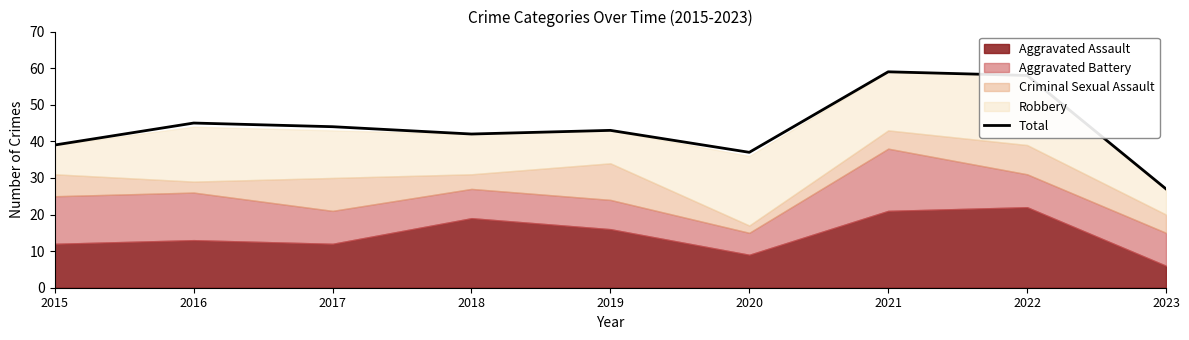

At which category does the chart reach its peak across all series?

2021